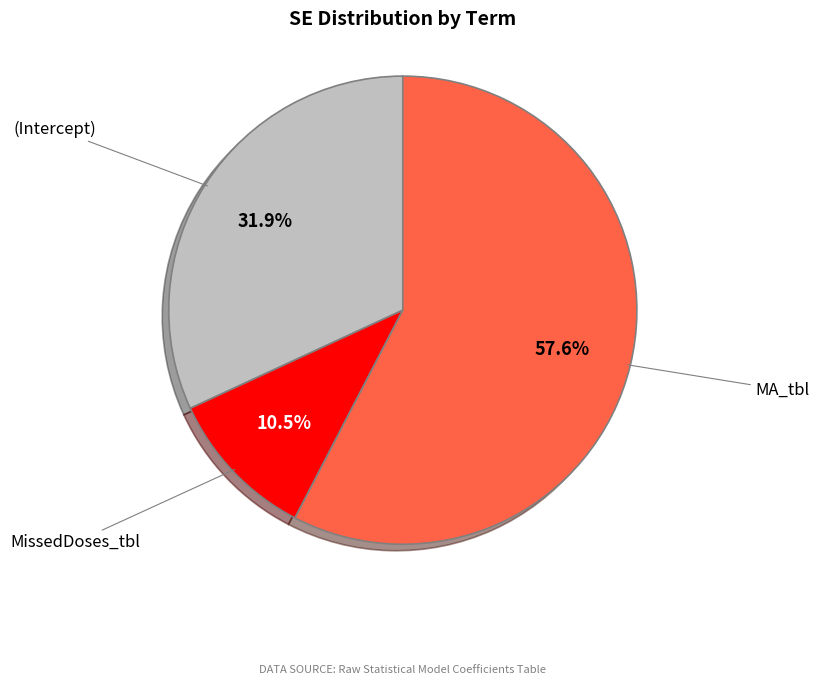

What portion of the pie excludes (Intercept)?

68.1%